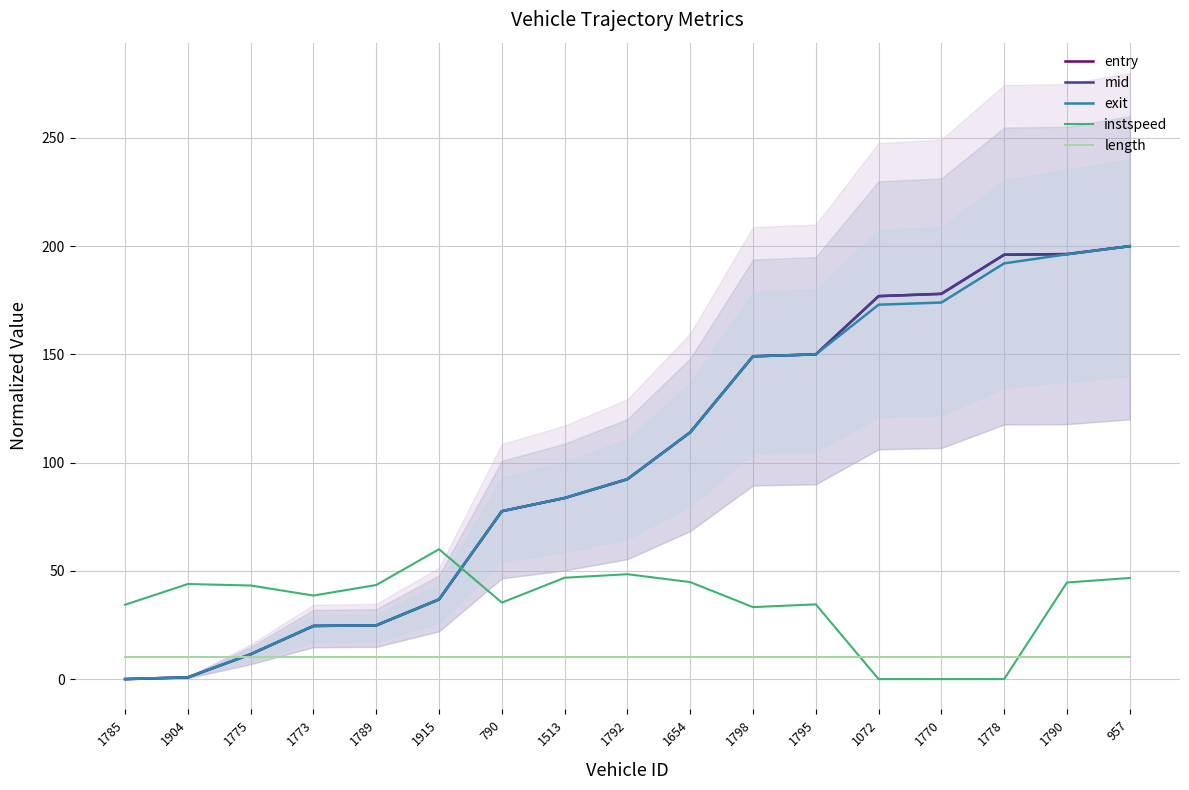

What is the difference between the maximum and minimum values in the mid series?

200.0